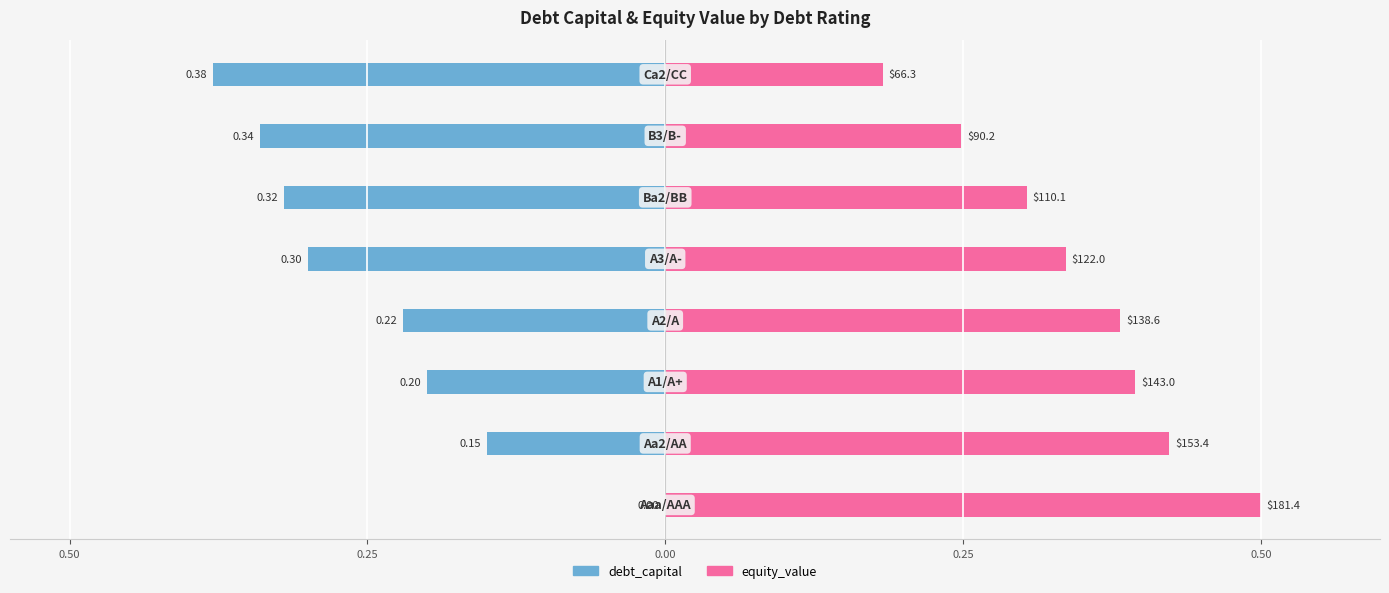

The equity_value series shows 0.4 at 6. True or false?

False